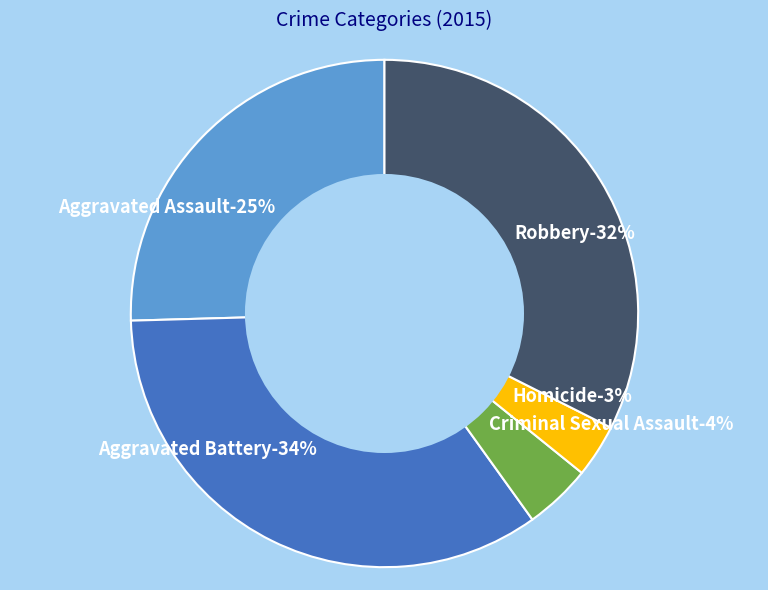

Which has a higher value, Criminal Sexual Assault or Aggravated Assault?

Aggravated Assault